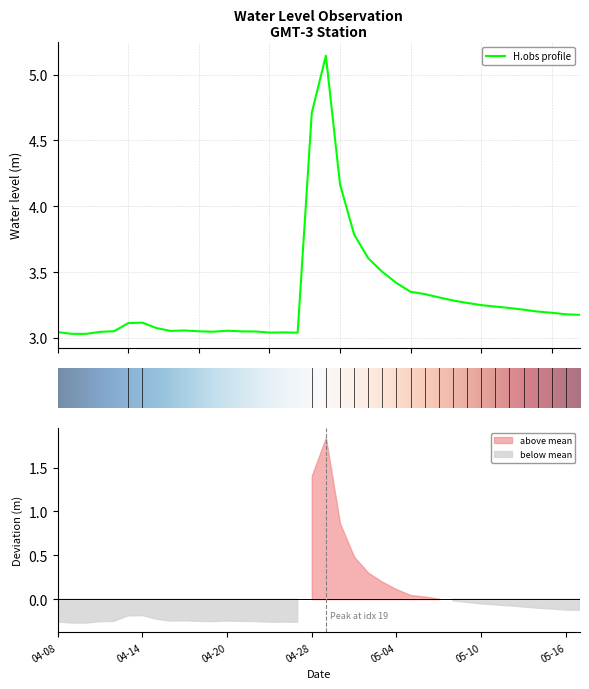

What is the maximum value shown in the chart?

5.1